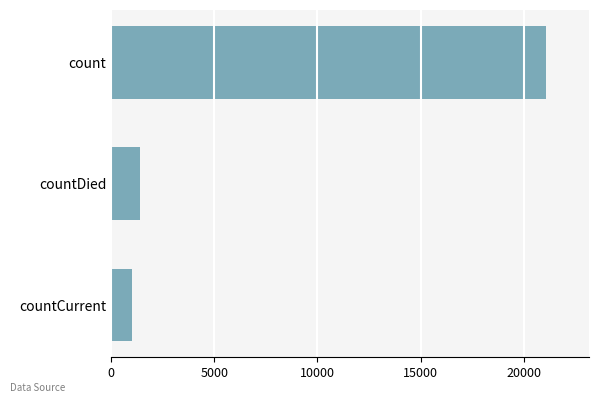

How many data points are less than 1405?

1